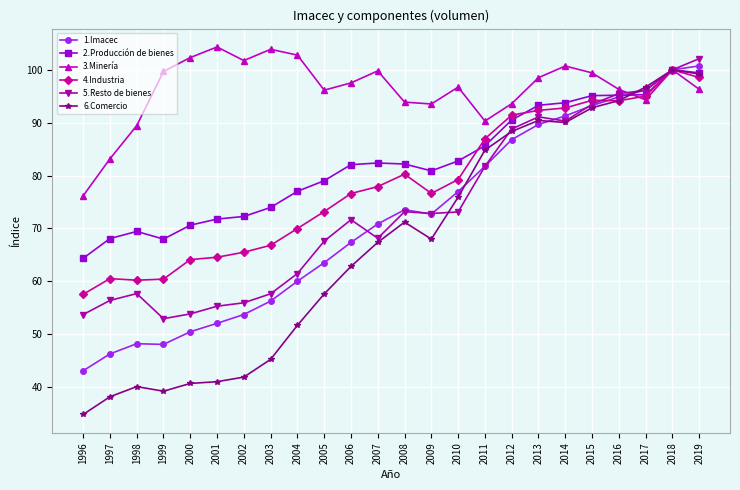

At how many categories does at least one series exceed 74?

24